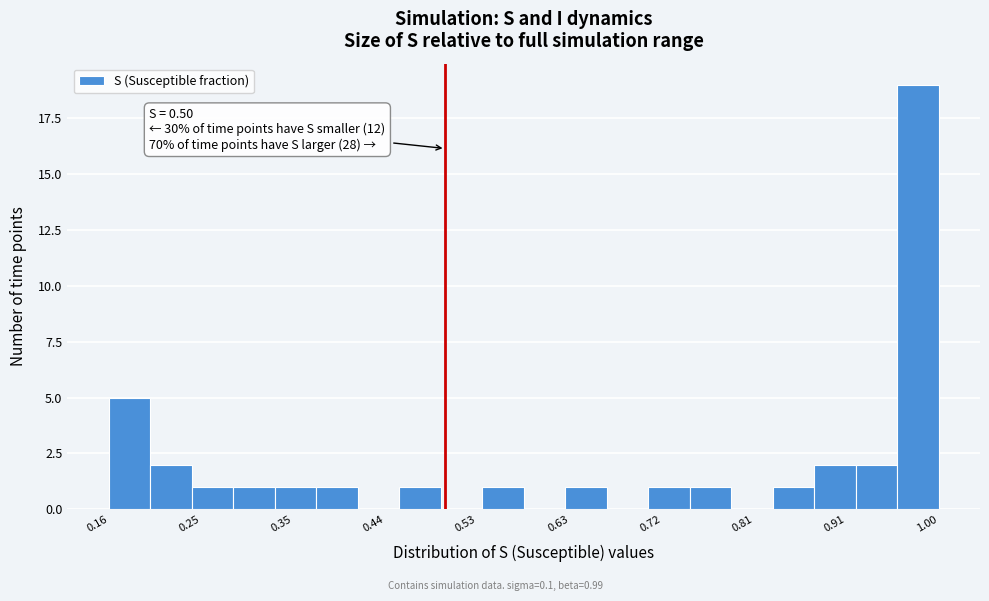

Over which range of the x-axis is the bar tallest?

0.96 to 1.00